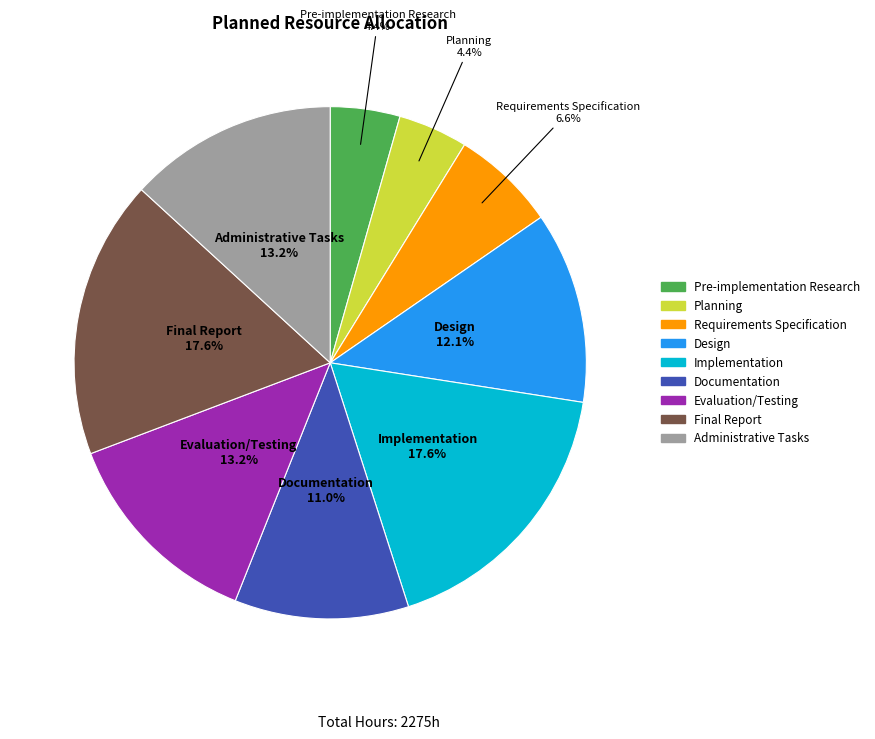

Between Documentation and Final Report, which is larger?

Final Report